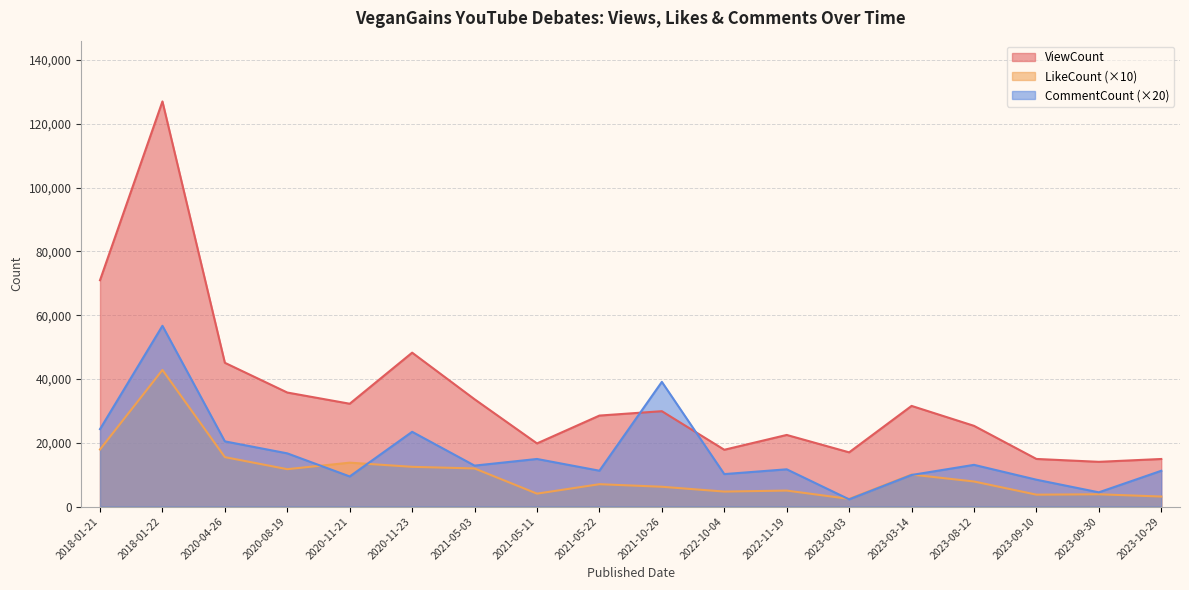

What are all the series names shown in the legend?

ViewCount, LikeCount (×10), CommentCount (×20)